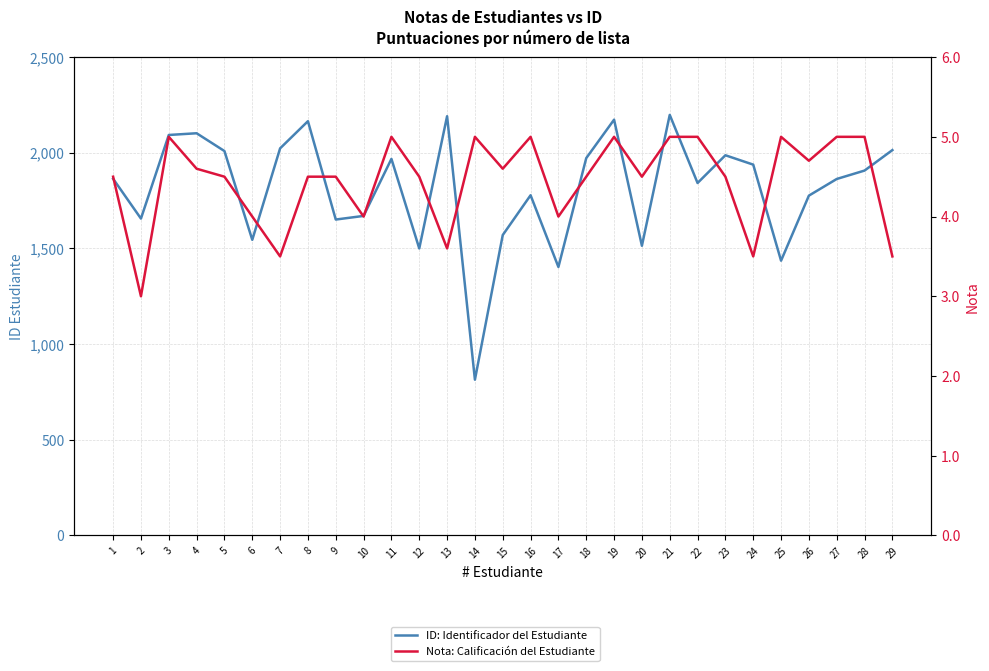

At which category does the chart reach its minimum across all series?

2